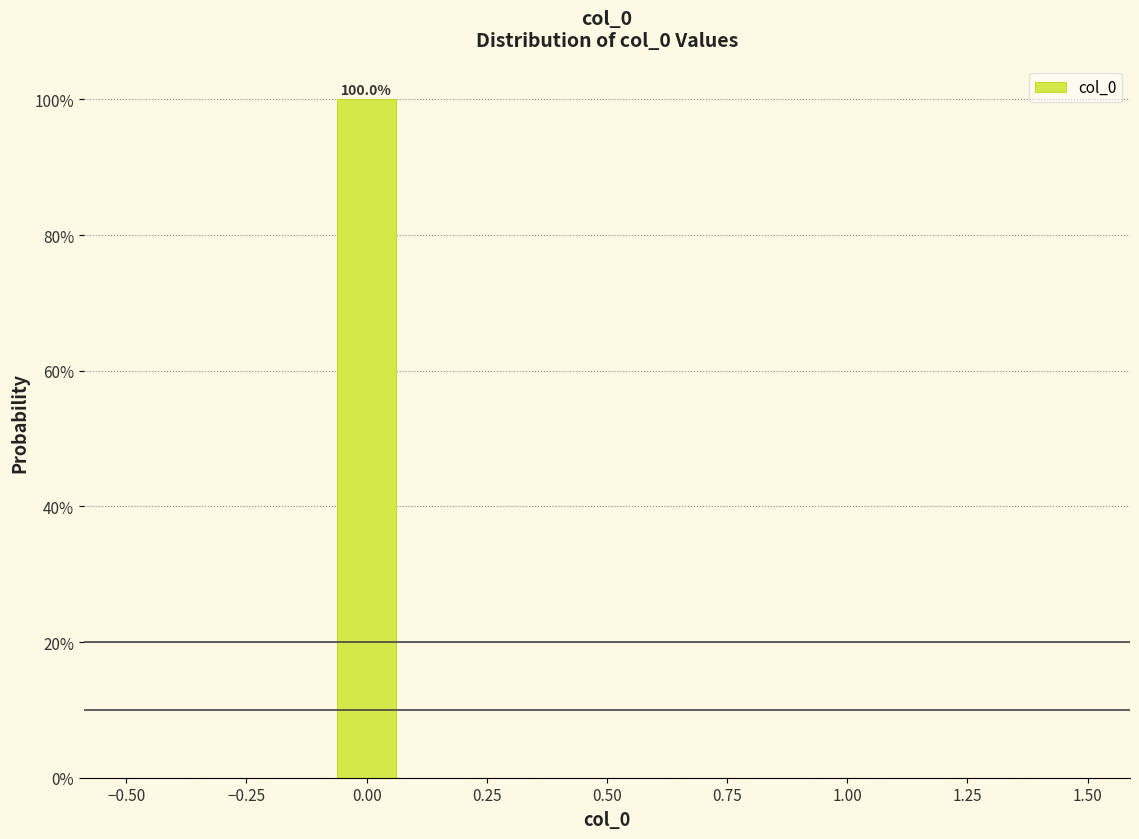

Around what value on the x-axis is the tallest bar? Give the approximate position of its centre, as read against the axis.

0.00